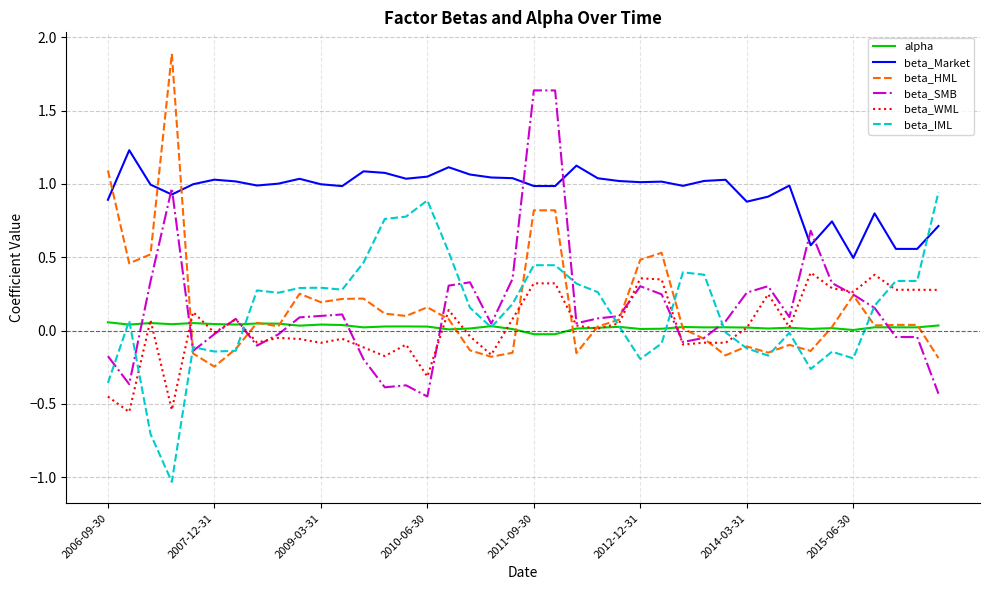

Rank the series by their maximum value, from highest to lowest.

beta_HML, beta_SMB, beta_Market, beta_IML, beta_WML, alpha